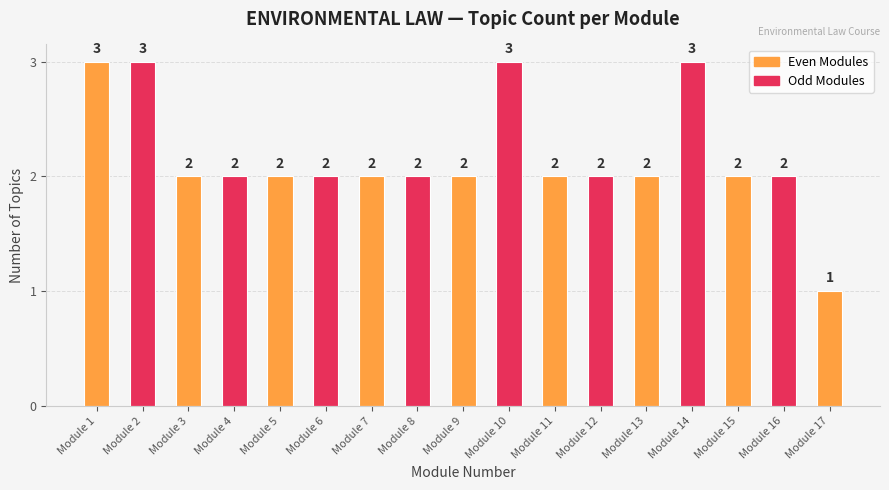

True or false: the data shows 3 at Module 2.

True